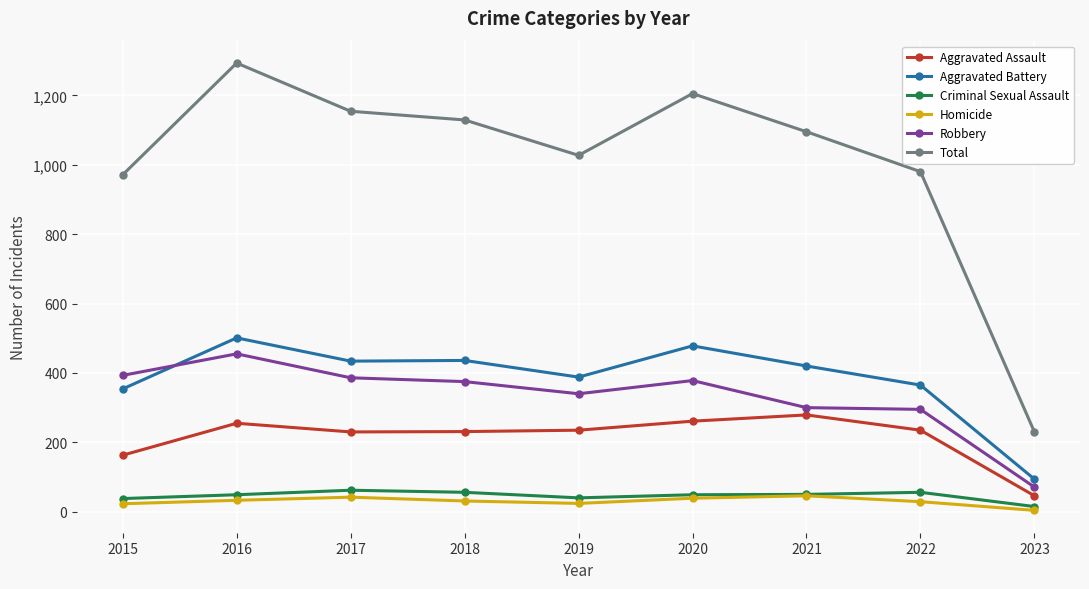

True or false: Robbery and Criminal Sexual Assault intersect in this chart.

False